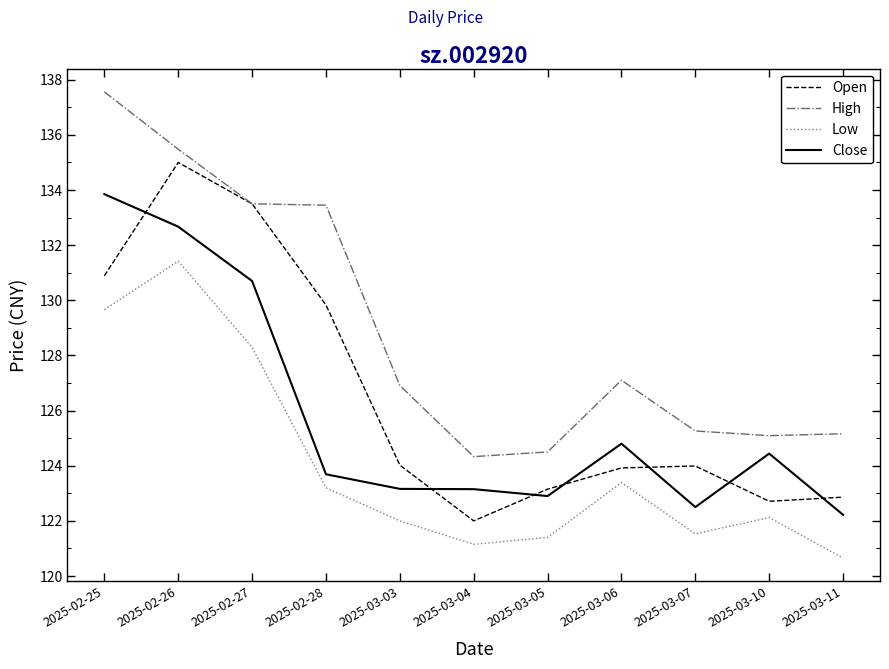

What is the difference between the Close values at 2025-02-27 and 2025-02-28?

7.0